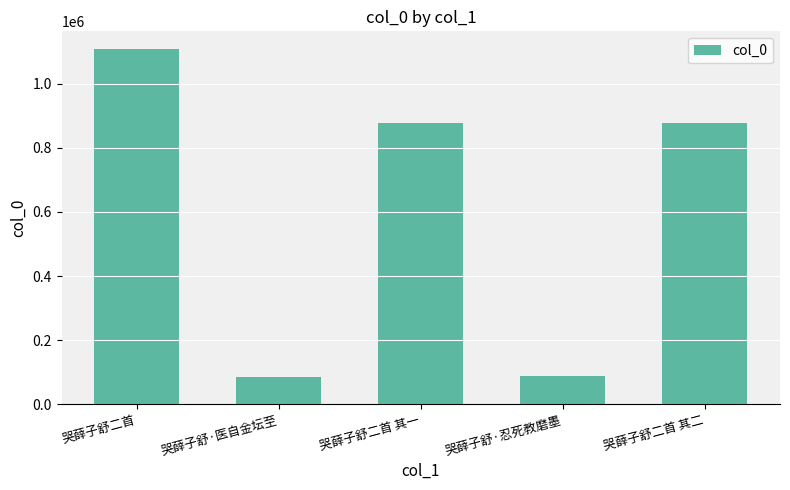

What is the approximate value at 哭薛子舒二首 其一, to the nearest 10?

877360